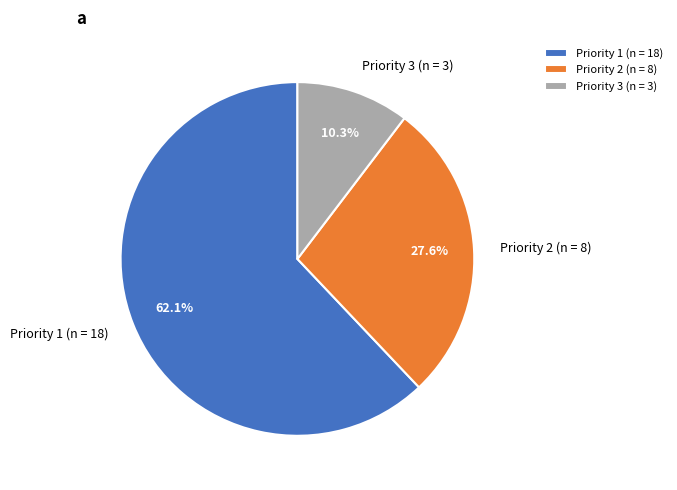

To the nearest percent, what is the difference between the Priority 1 and Priority 3 slice percentages?

52%